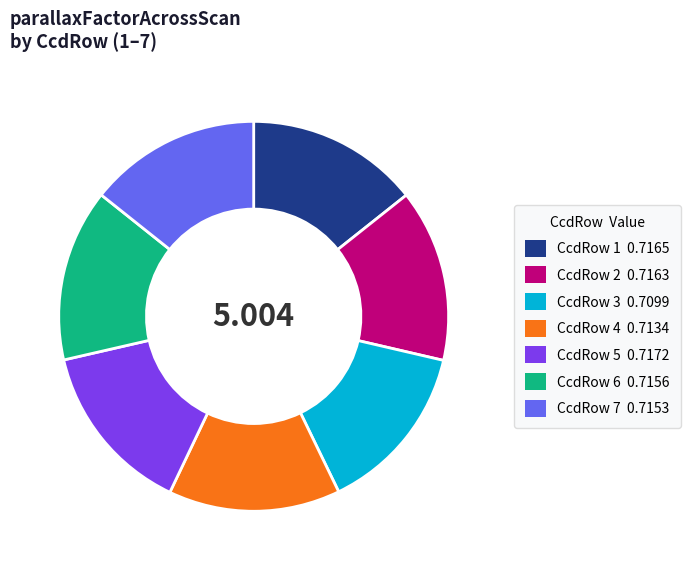

Do CcdRow 3 and CcdRow 2 together represent more than half of the pie?

No